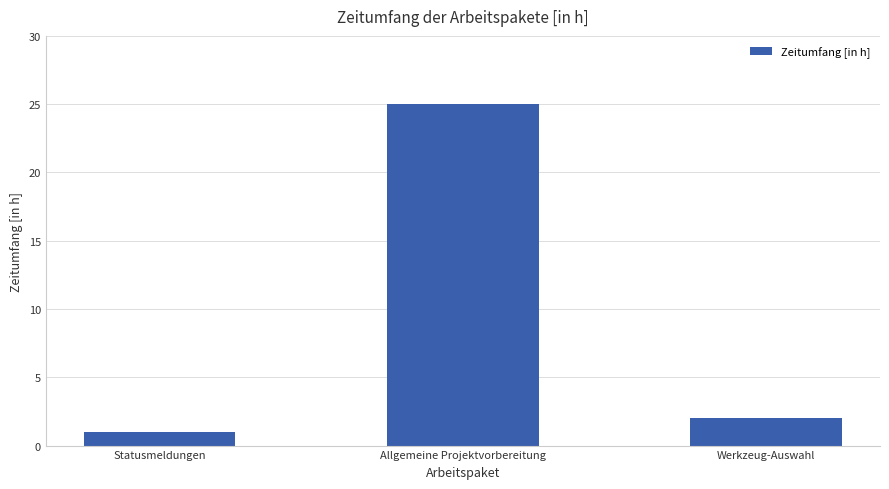

How many values are below 2?

1